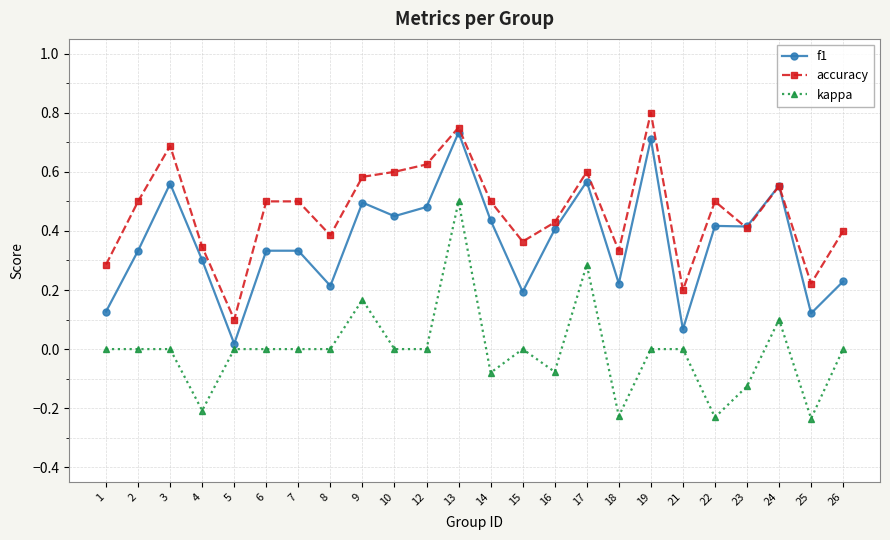

List the series in order of their overall mean, highest first.

accuracy, f1, kappa